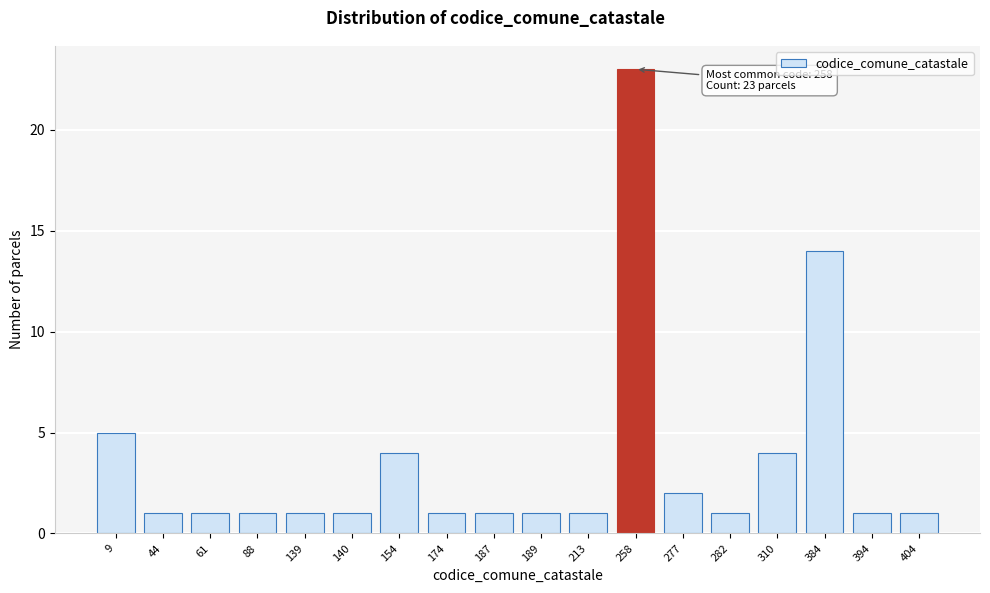

Reading left to right, what are all the values shown in this chart?

5	1	1	1	1	1	4	1	1	1	1	23	2	1	4	14	1	1